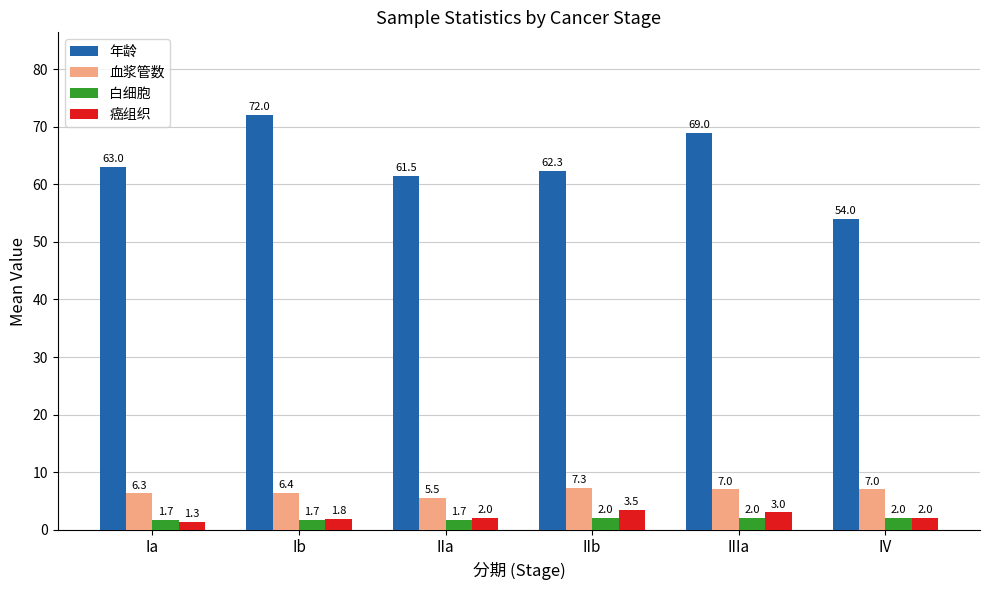

How many groups of bars are there?

6